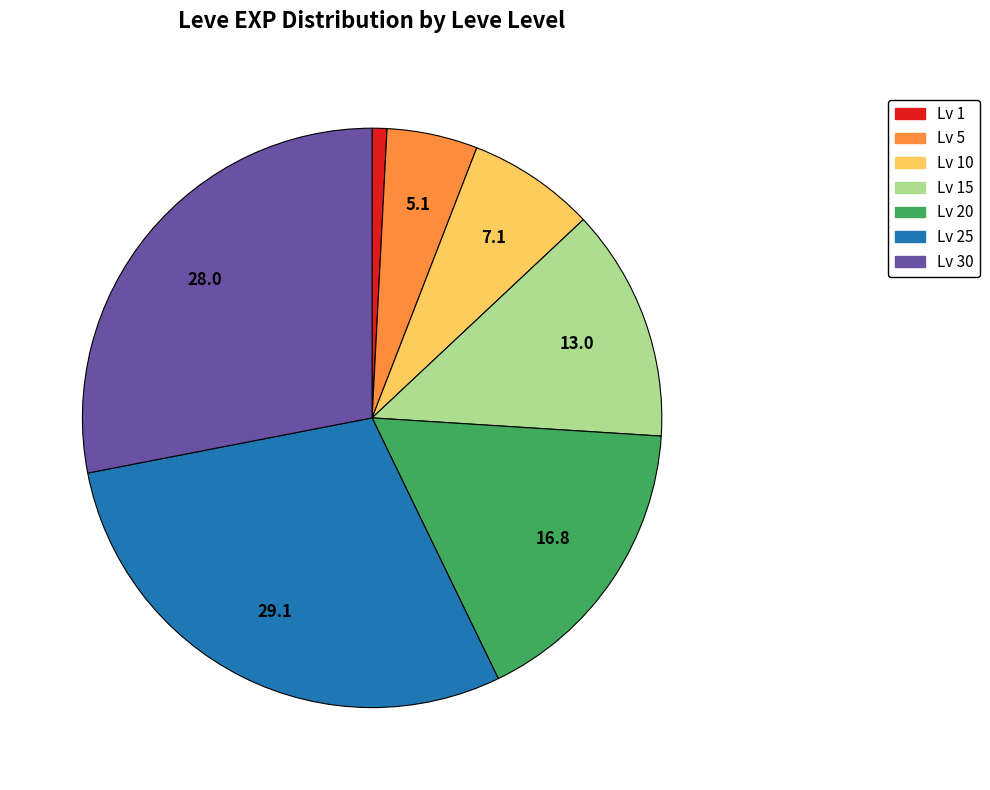

Rank the categories by value from highest to lowest.

Lv 25, Lv 30, Lv 20, Lv 15, Lv 10, Lv 5, Lv 1